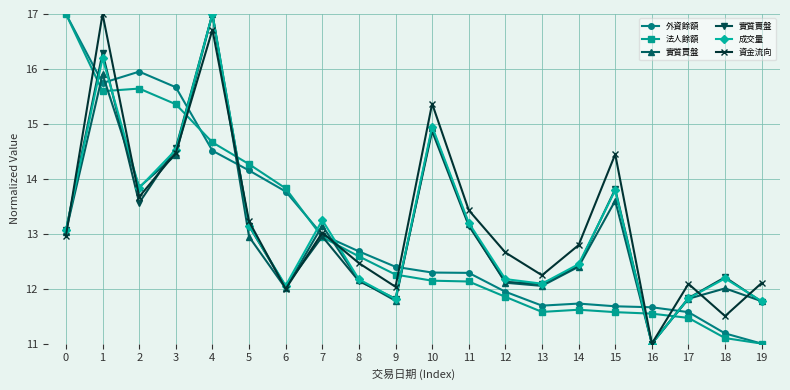

What is the total value across all series at 0?

86.1